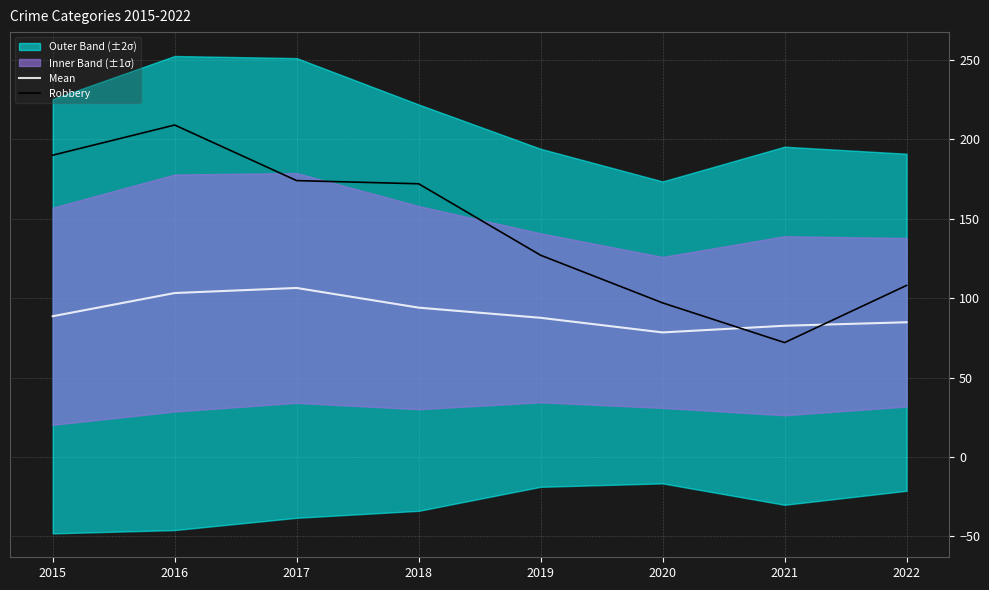

How many interior local peaks does the Mean series have?

1